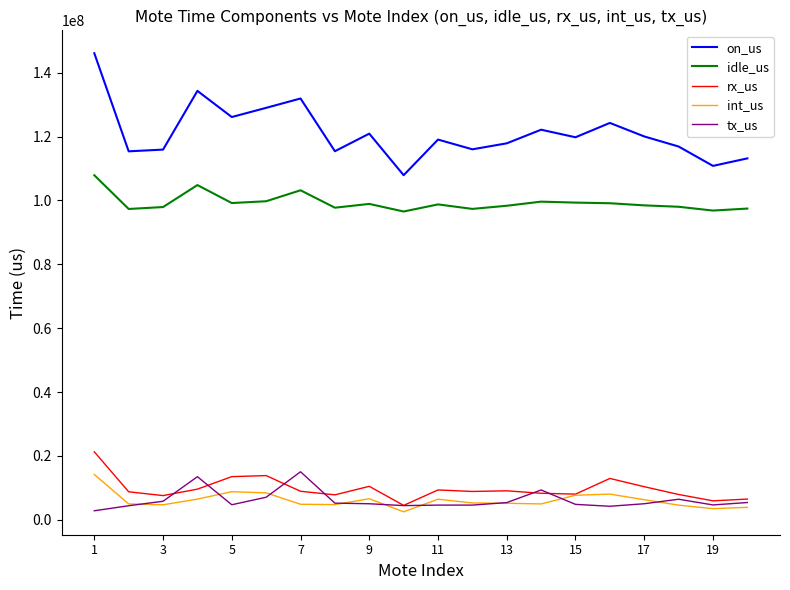

True or false: idle_us and int_us cross at least once.

False